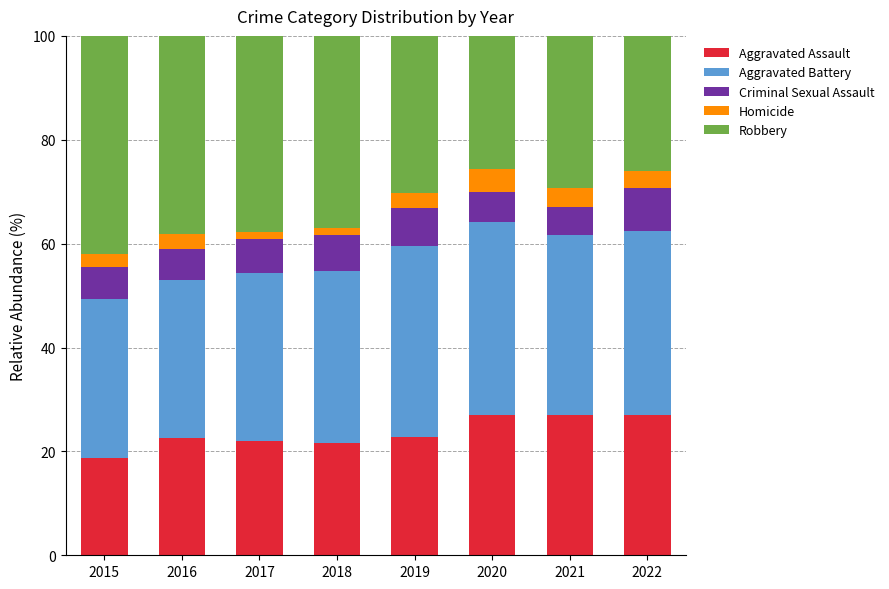

What is the highest value of the Aggravated Assault series?

27.1